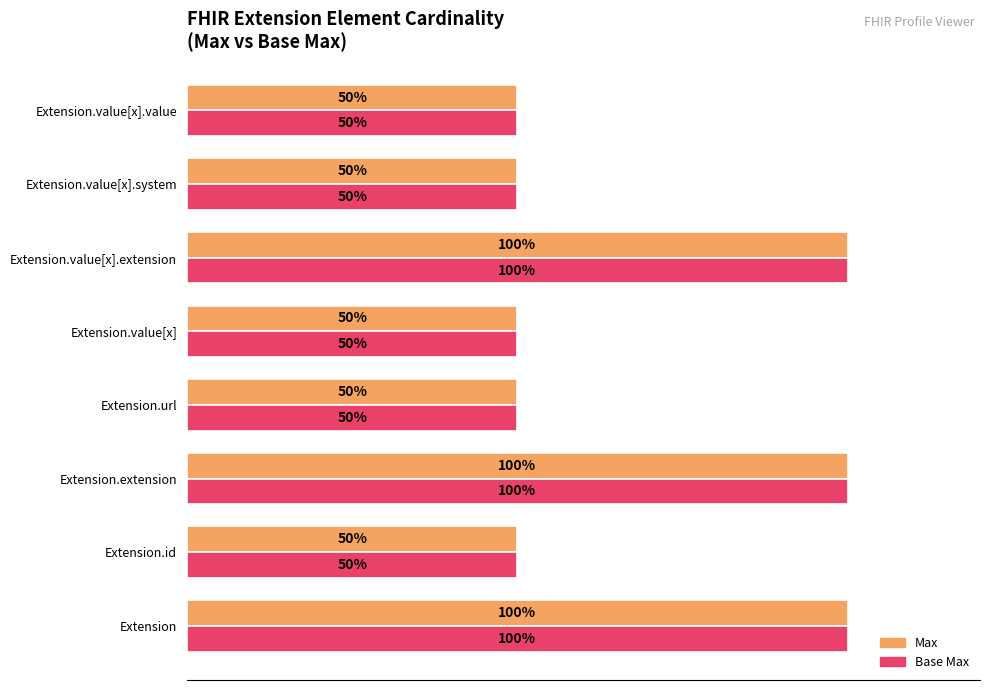

Is the value of Max at Extension.value[x].extension greater than the value of Base Max at Extension.url?

Yes